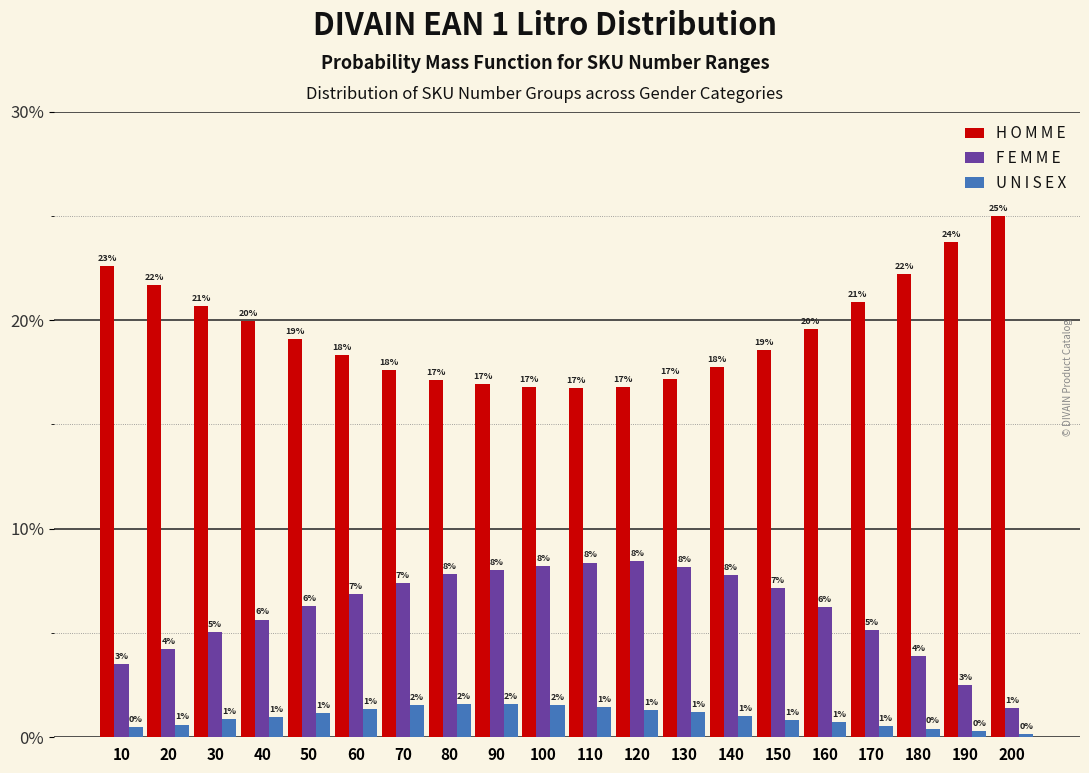

At 110, list the series in order from smallest to largest.

U N I S E X, F E M M E, H O M M E